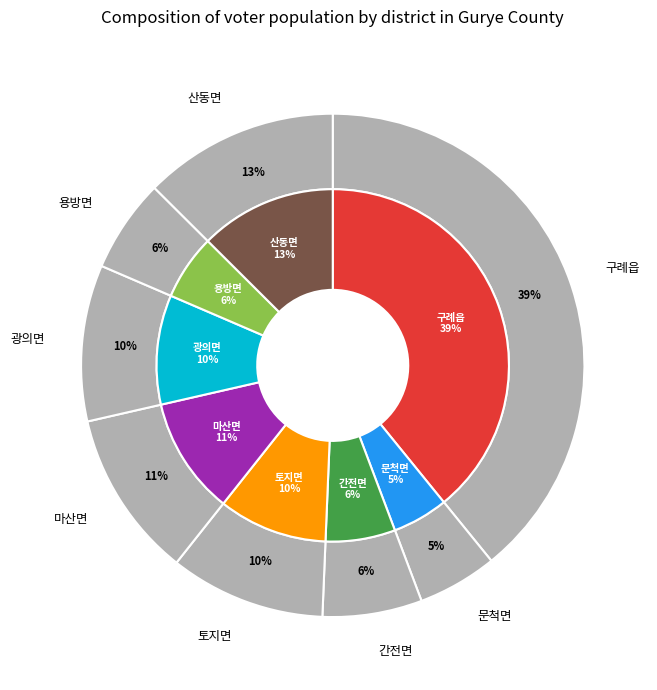

To the nearest percent, what is the average slice percentage?

12%